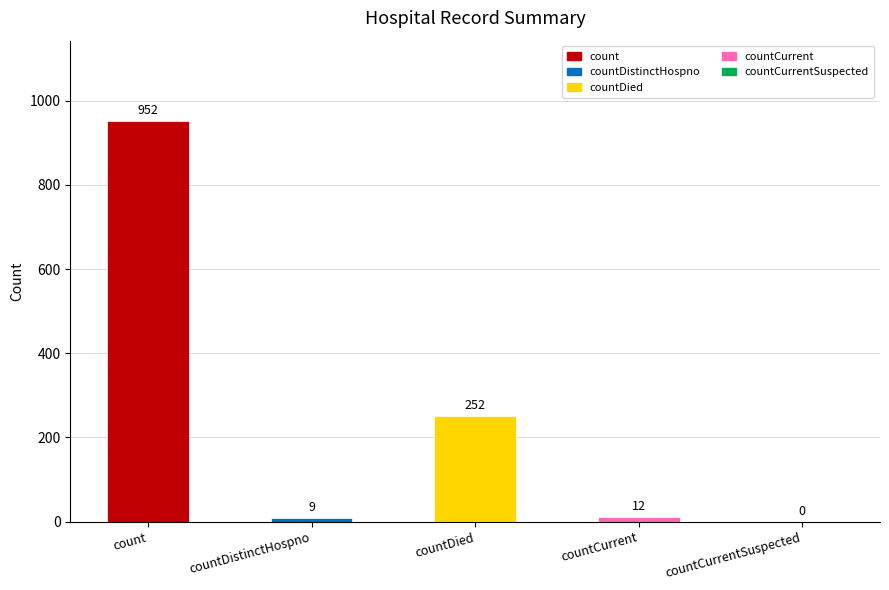

What is the sum of all values?

1225